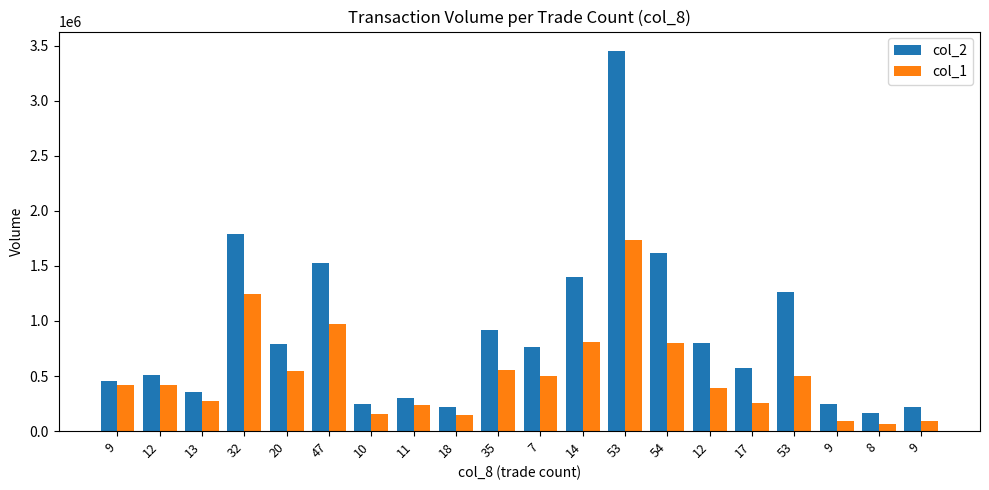

What is the average value of the col_2 series?

879234